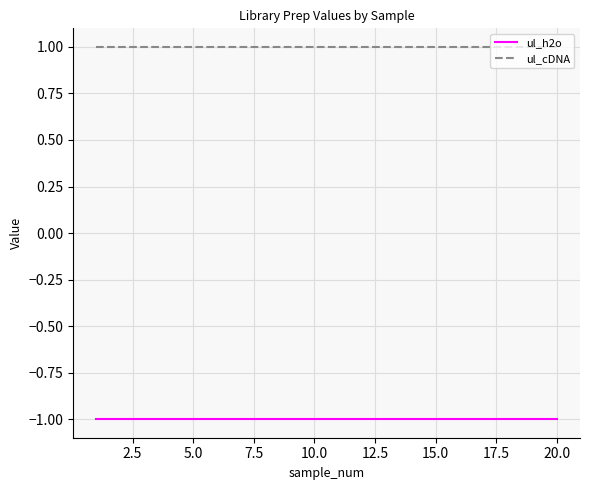

Does the chart display data point markers on the line(s)?

No